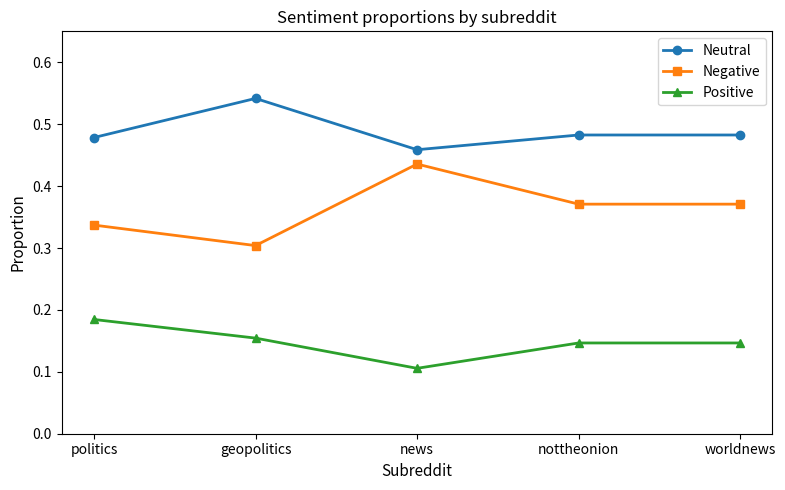

What is the total value across all series at news?

1.0